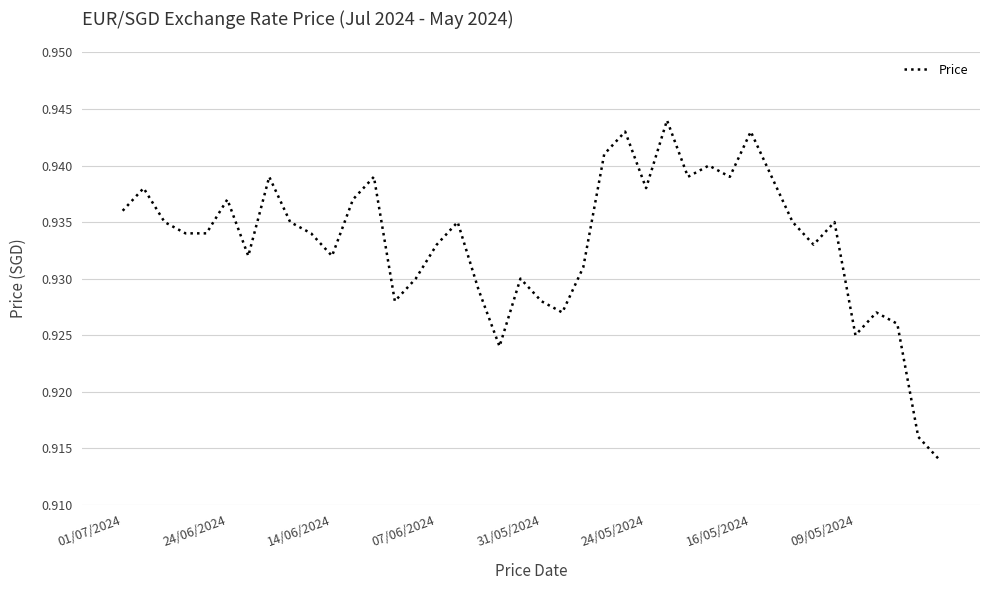

How many points are higher than both their immediate neighbors (excluding endpoints)?

12